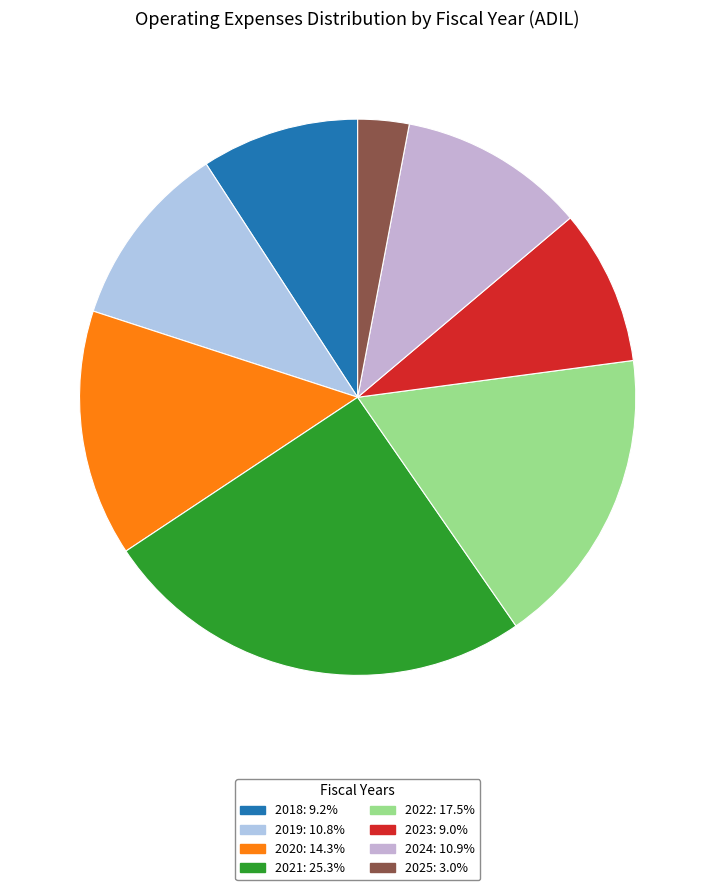

To the nearest percent, what percentage of the pie is 2022?

17%